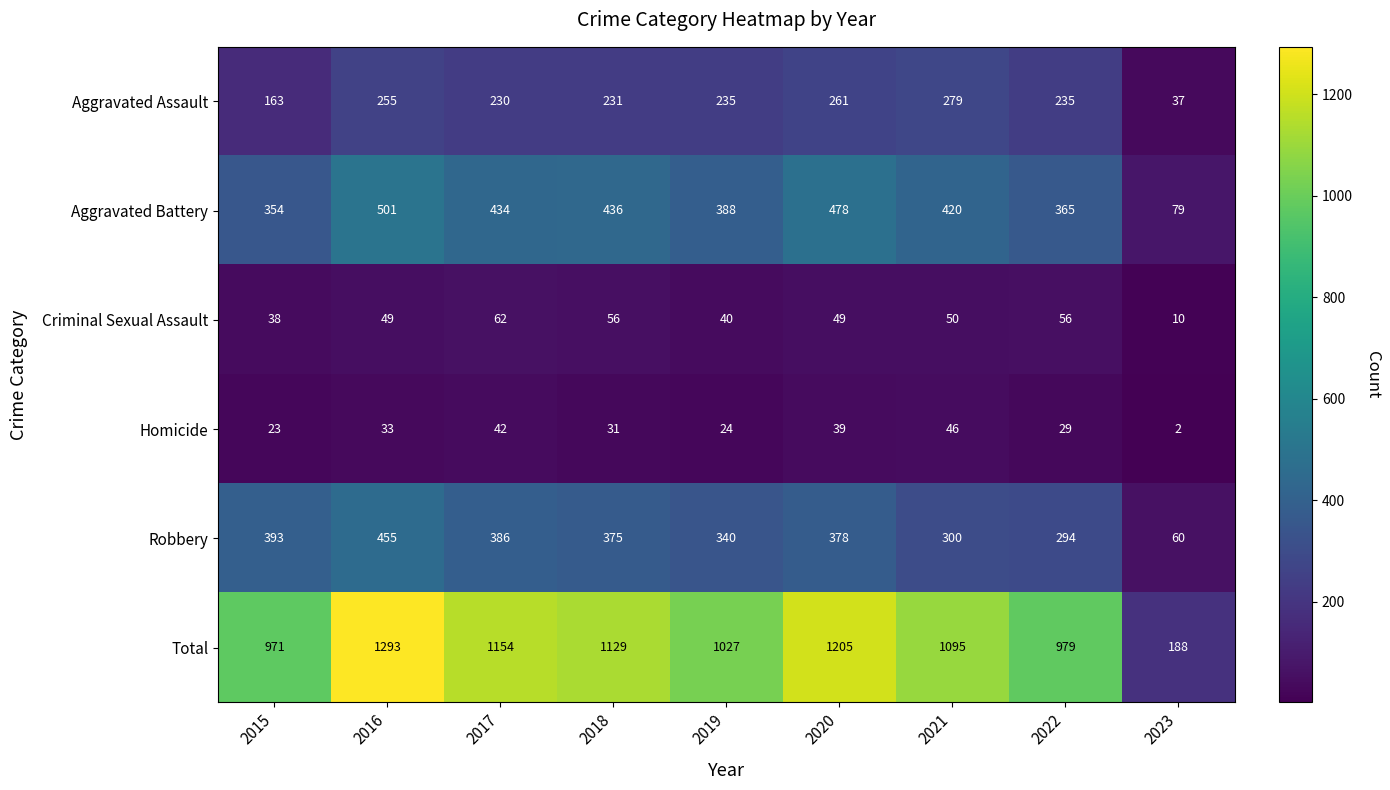

What is the smallest value displayed?

2